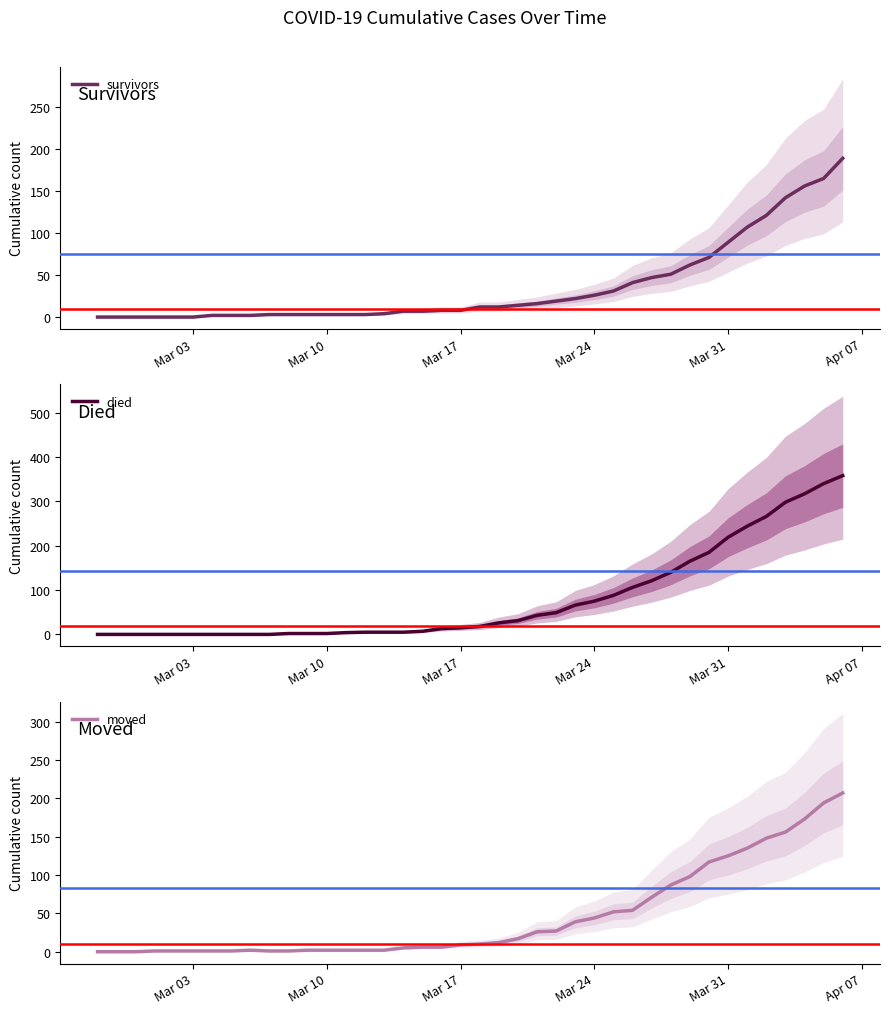

Where is survivors nearest to the value 94?

Mar 31